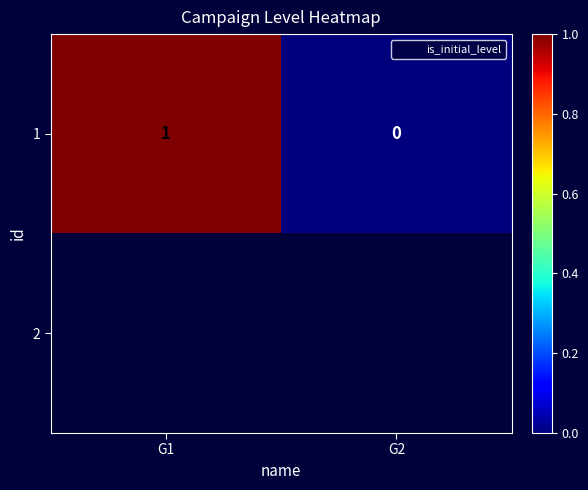

What is the sum of the 1 values at G1 and G2?

1.0